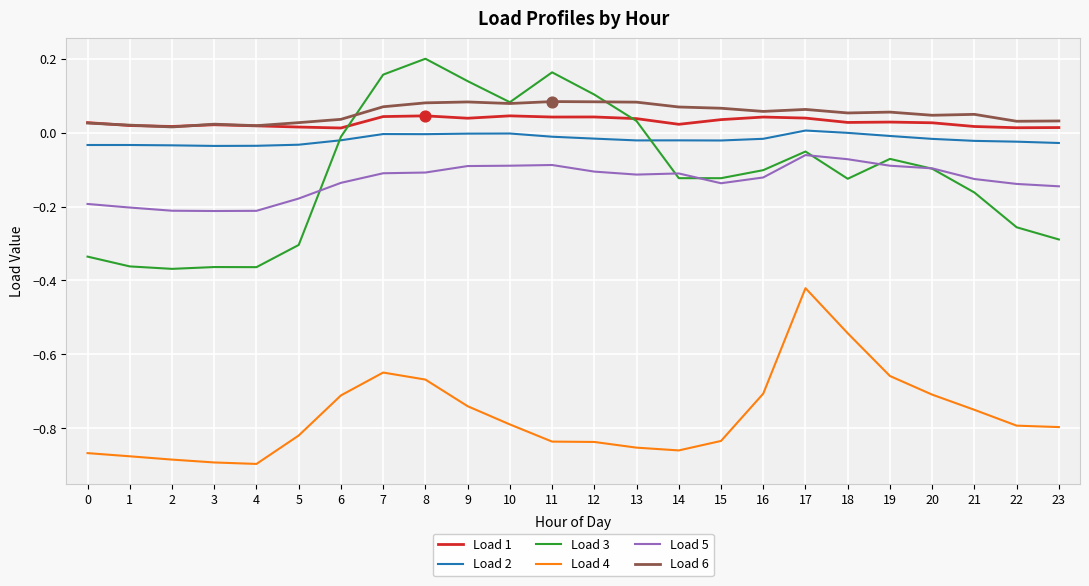

Which series has the largest total across all categories?

Load 6